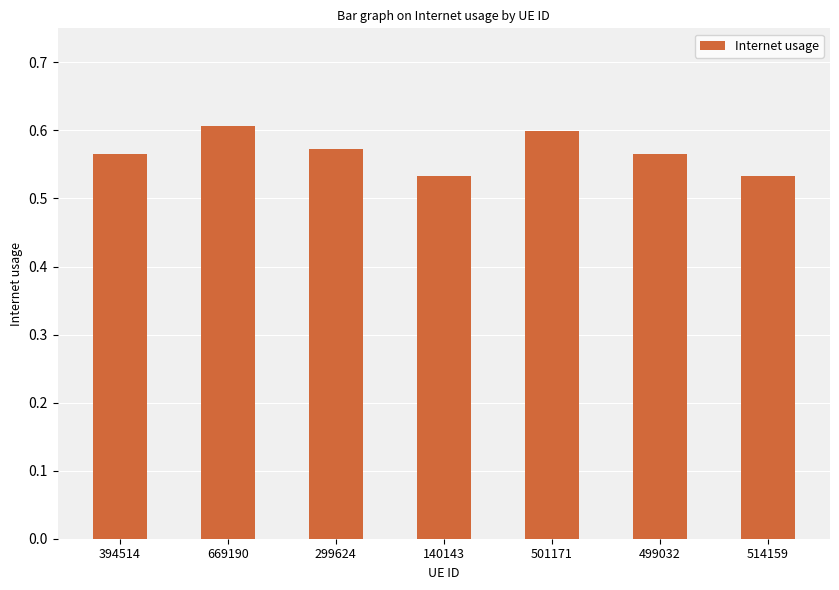

The value at 299624 is 0.6. True or false?

True